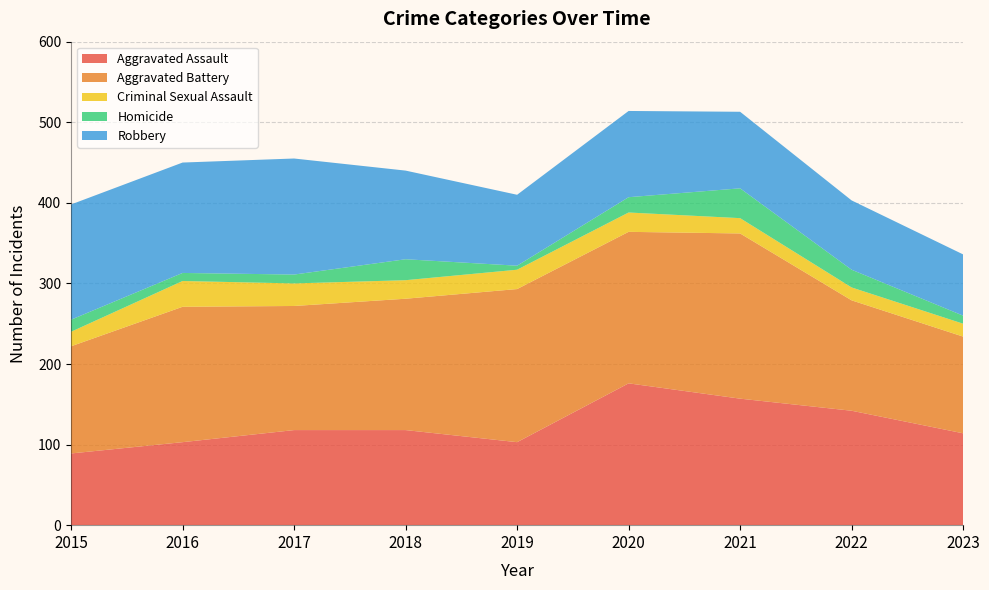

Reading left to right, list all the values displayed in this chart.

Aggravated Assault: 2015=89	2016=103	2017=118	2018=118	2019=103	2020=176	2021=157	2022=142	2023=114
Aggravated Battery: 2015=133	2016=168	2017=154	2018=163	2019=190	2020=188	2021=205	2022=137	2023=120
Criminal Sexual Assault: 2015=18	2016=32	2017=28	2018=23	2019=24	2020=24	2021=19	2022=16	2023=16
Homicide: 2015=15	2016=10	2017=11	2018=26	2019=5	2020=19	2021=37	2022=22	2023=10
Robbery: 2015=143	2016=137	2017=144	2018=110	2019=88	2020=107	2021=95	2022=86	2023=76